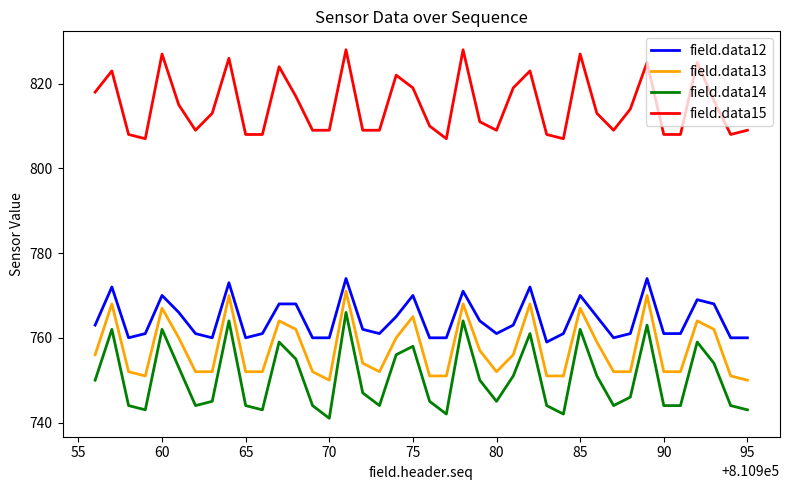

True or false: field.data15 and field.data13 intersect in this chart.

False